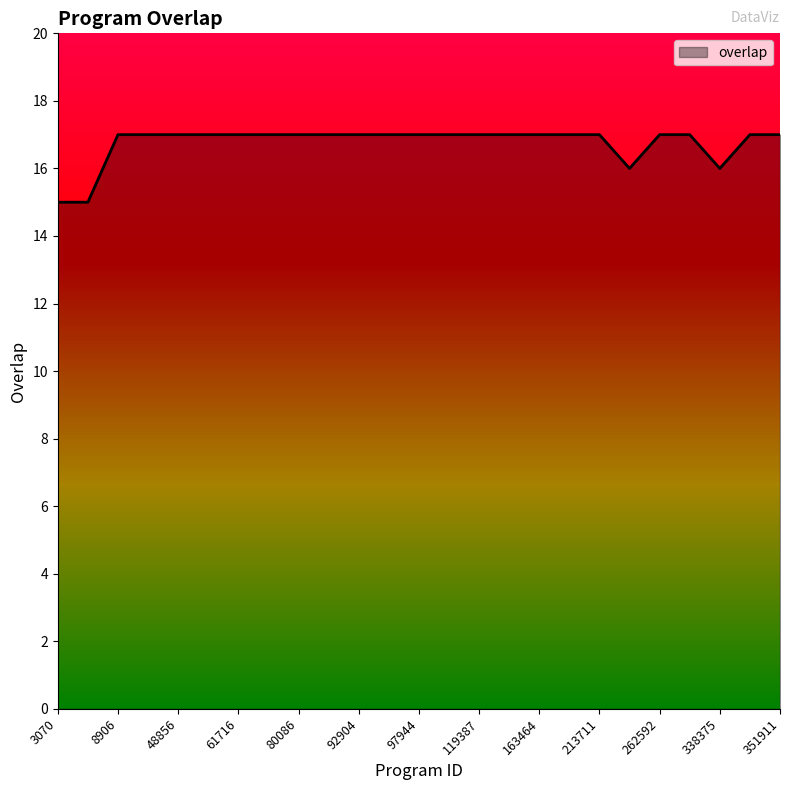

What is the greatest value displayed?

17